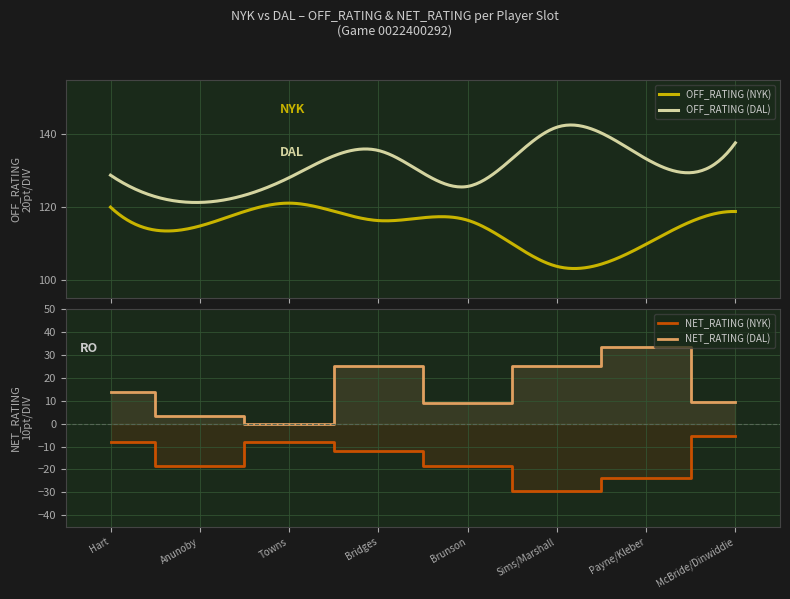

The NET_RATING (DAL) series shows 13.8 at Hart. True or false?

True